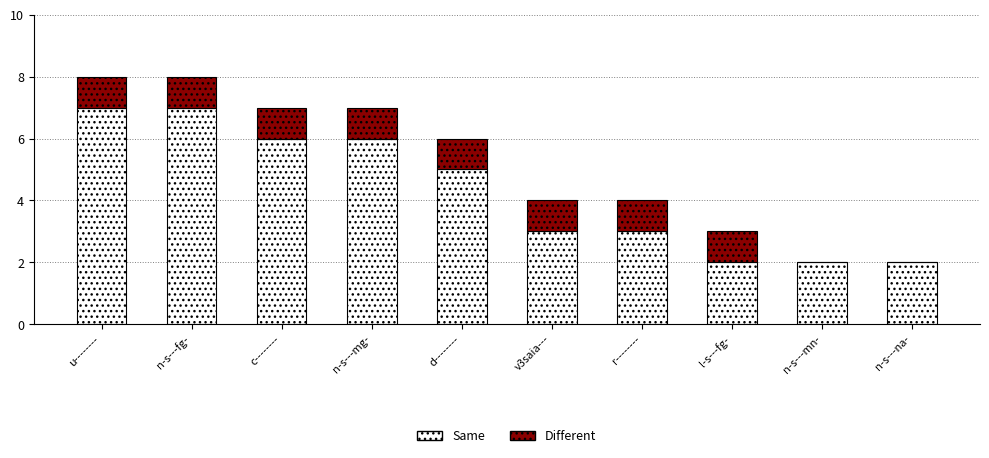

What is the total value across all series at c--------?

7